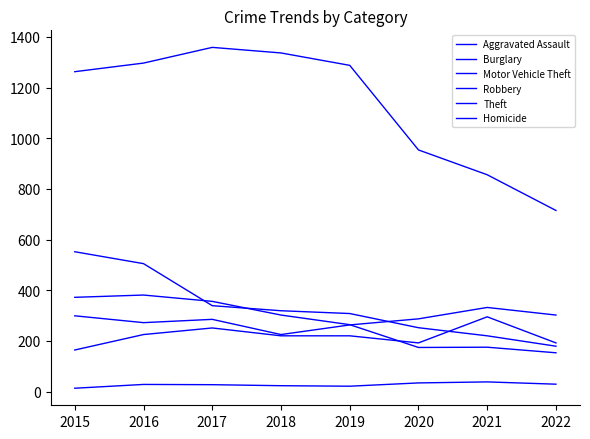

Which series changed the most between 2015 and 2017?

Burglary